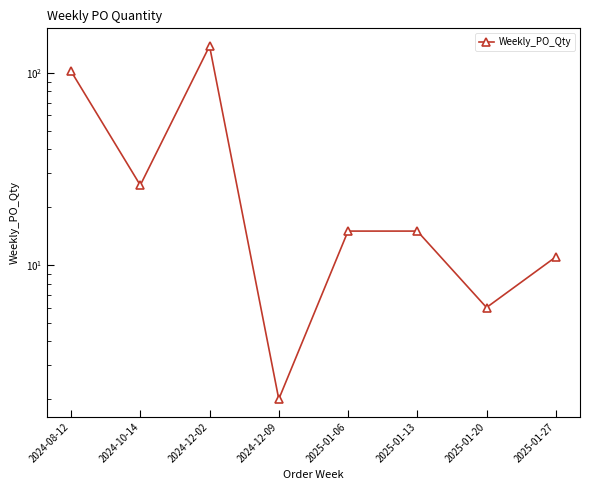

Which category has the lowest value across all series?

2024-12-09